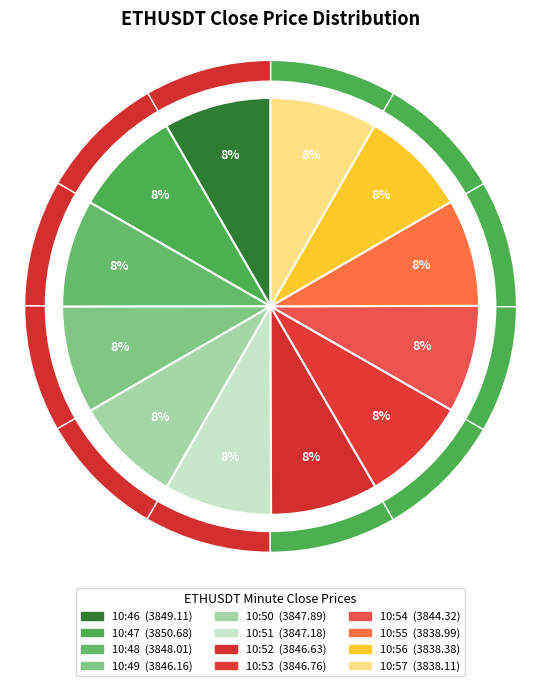

Is 10:55 the majority of the pie?

No